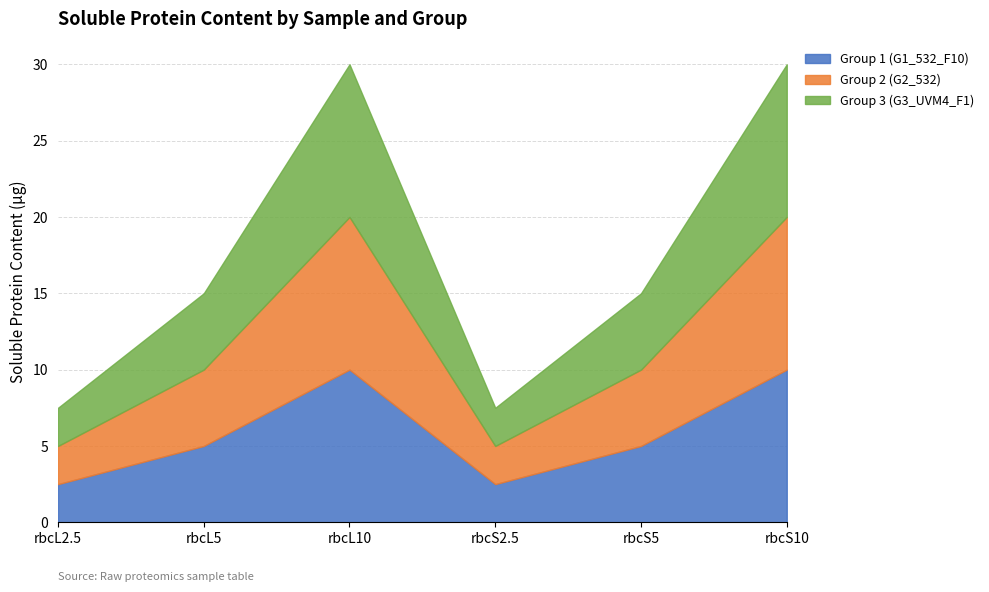

Reading left to right, transcribe all the data shown in this chart.

Group 1 (G1_532_F10): 2.5	5.0	10.0	2.5	5.0	10.0
Group 2 (G2_532): 2.5	5.0	10.0	2.5	5.0	10.0
Group 3 (G3_UVM4_F1): 2.5	5.0	10.0	2.5	5.0	10.0